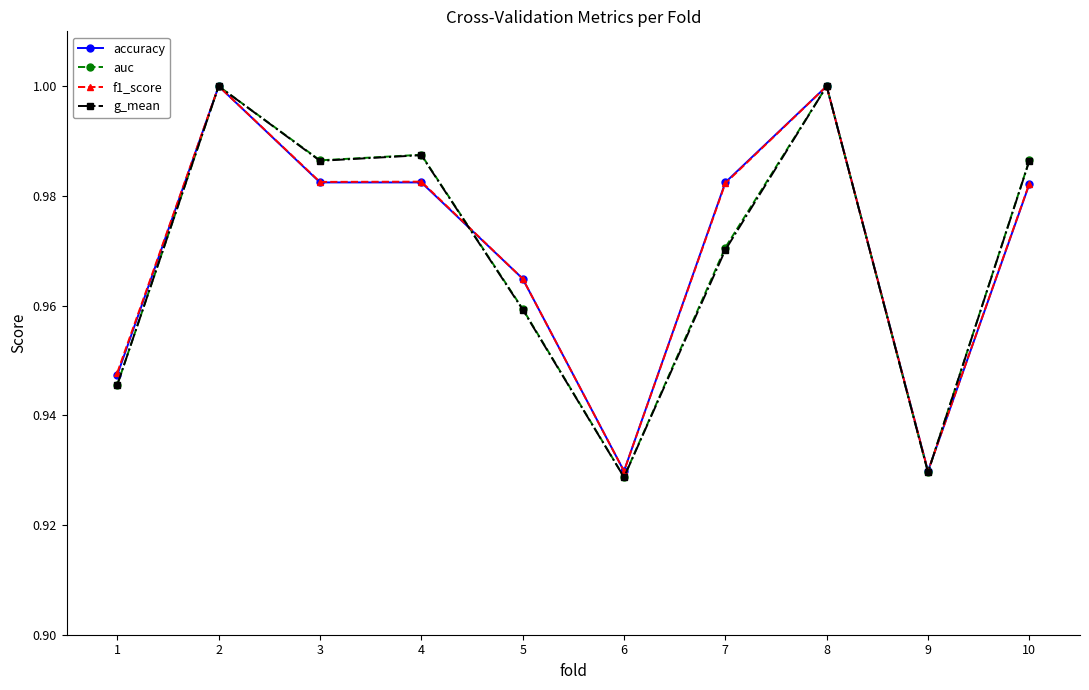

At how many categories does at least one series exceed 0?

10